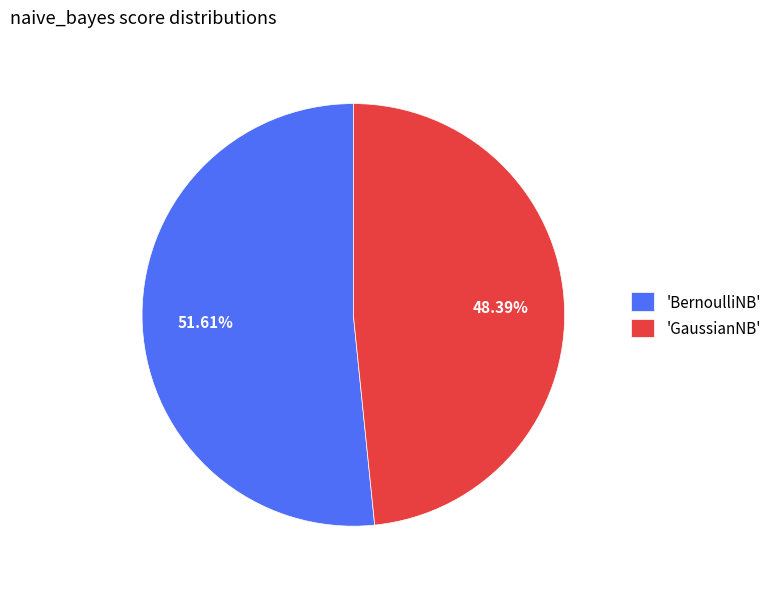

Which slice is the smallest?

'GaussianNB'